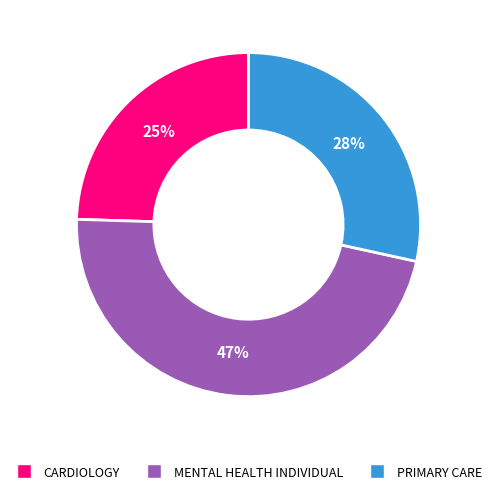

To the nearest percent, what is the average slice percentage?

33%